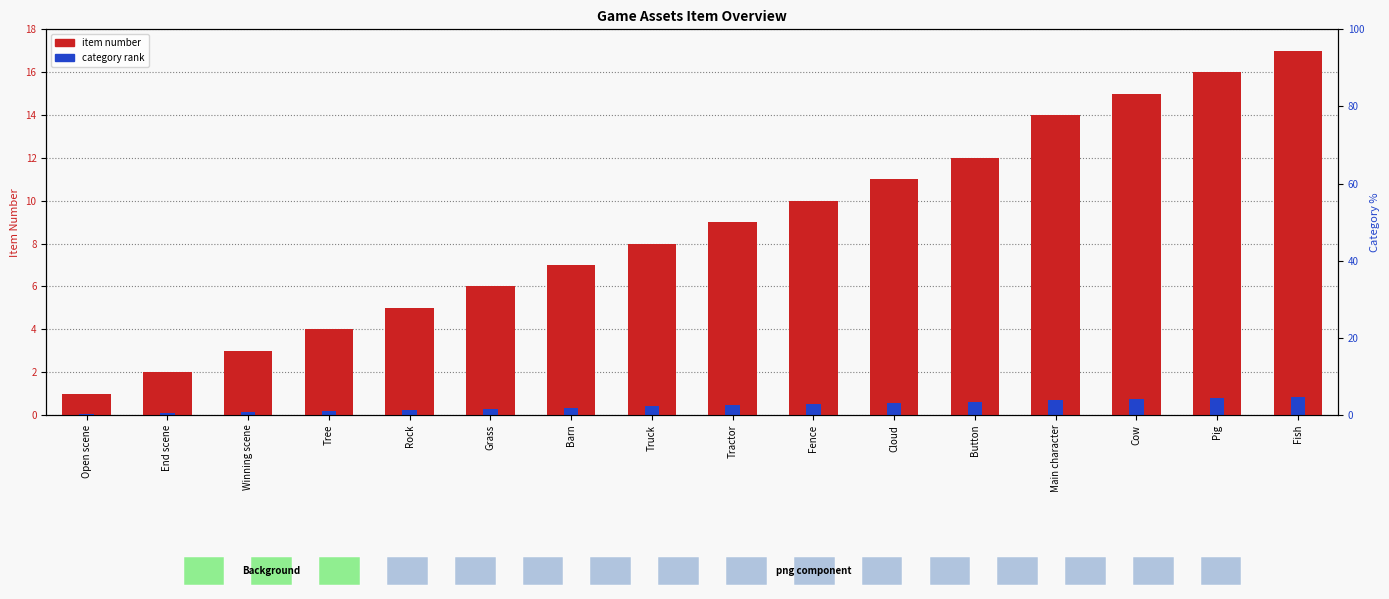

Which series changed the most between Grass and Cow?

item number